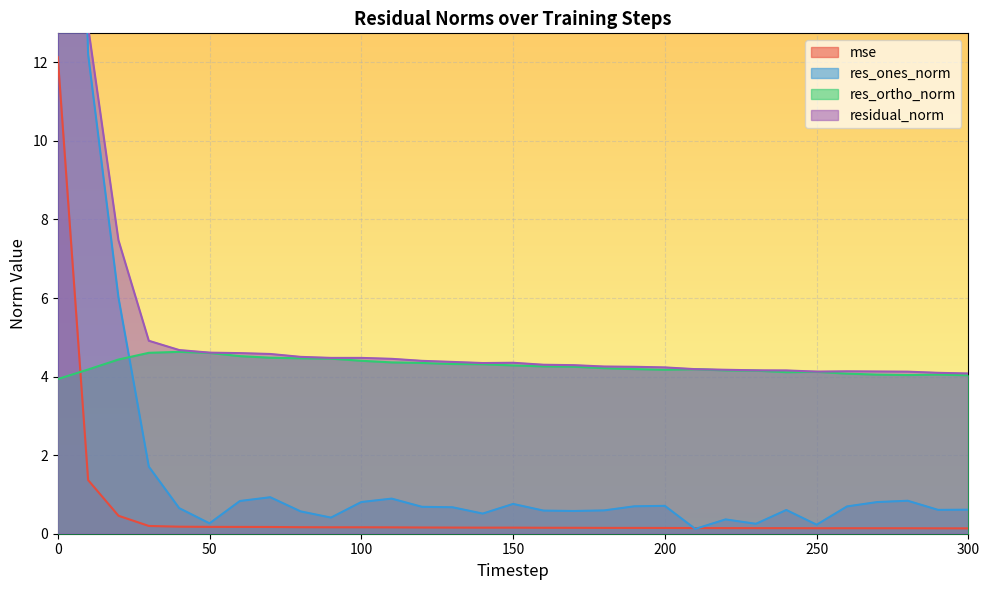

What are all the series names shown in the legend?

mse, res_ones_norm, res_ortho_norm, residual_norm